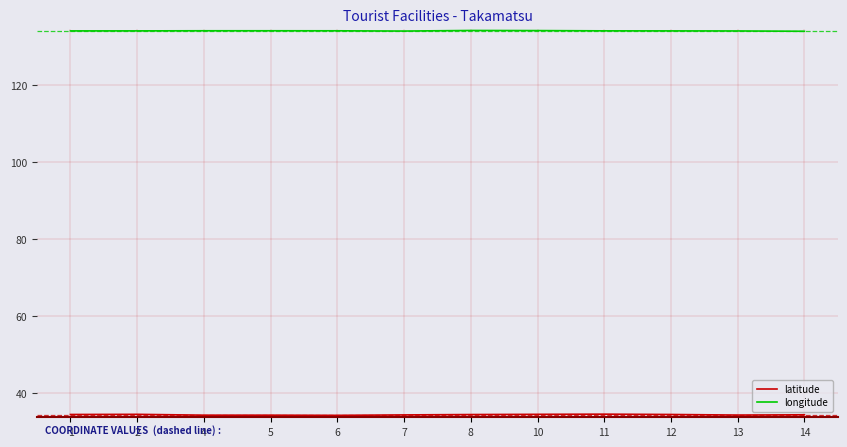

Which series has the largest total across all categories?

longitude